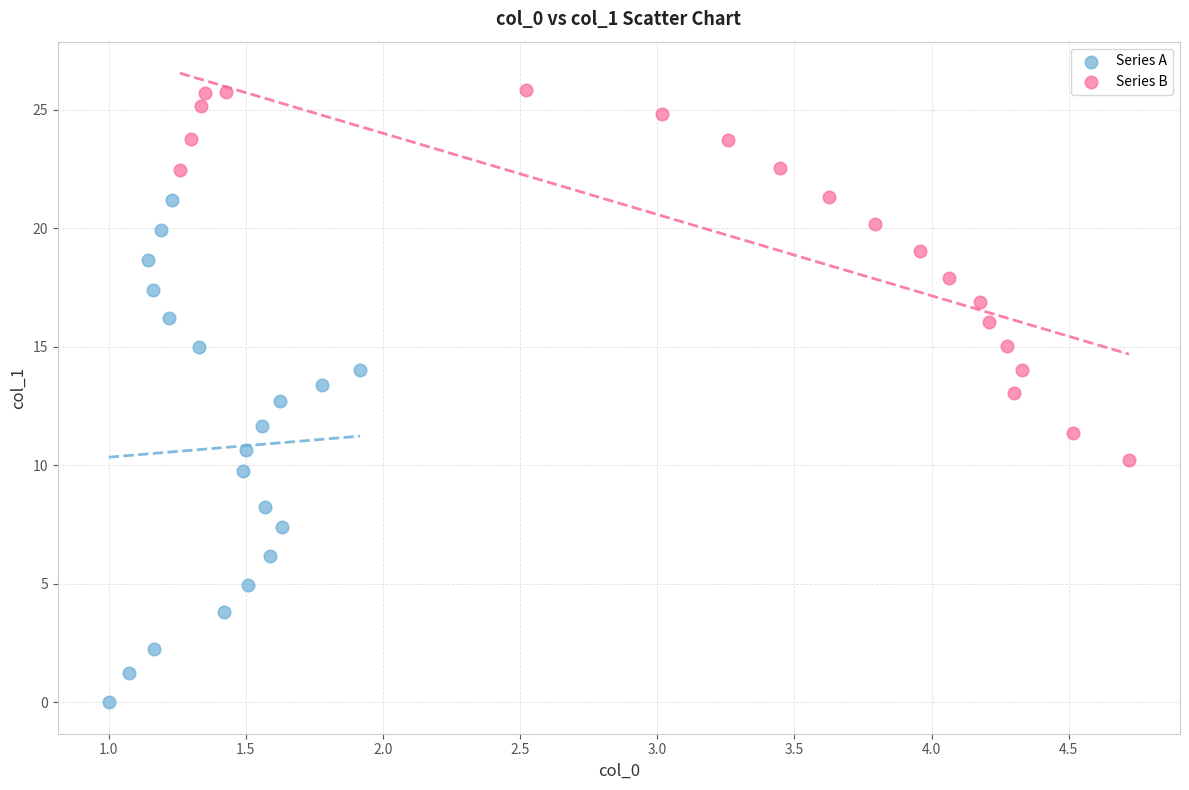

What are all the series names shown in the legend?

Series A, Series B